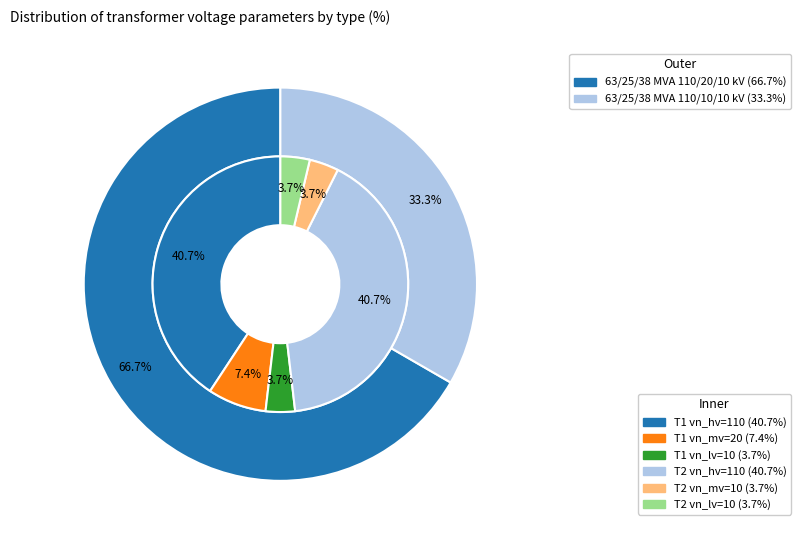

To the nearest percent, what portion does 63/25/38 MVA 110/10/10 kV represent?

33%